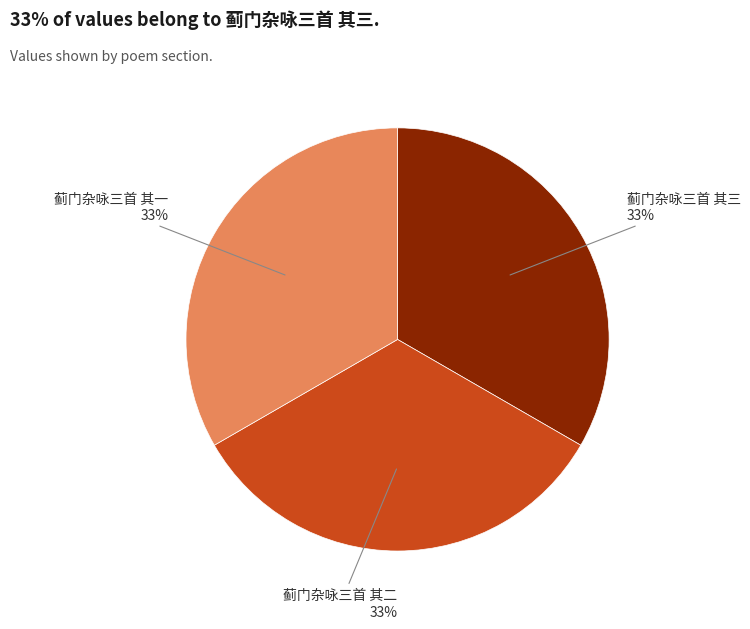

Is there a majority slice in this chart?

No